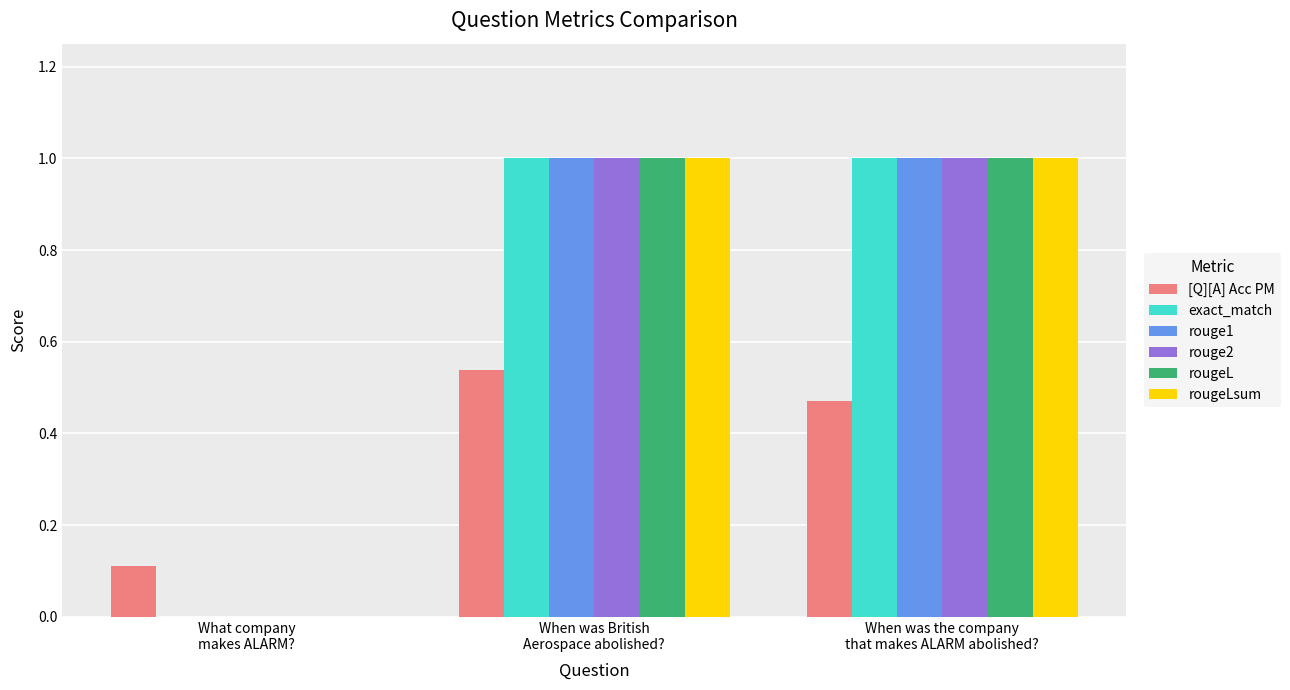

Are the bars grouped side by side (vs. stacked)?

Yes